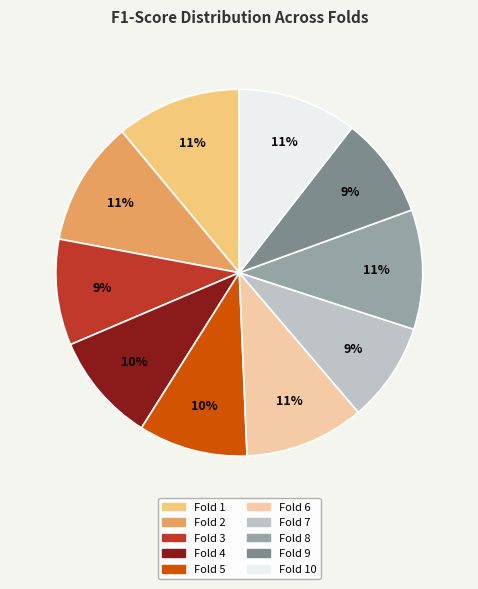

Between Fold 1 and Fold 9, which is larger?

Fold 1